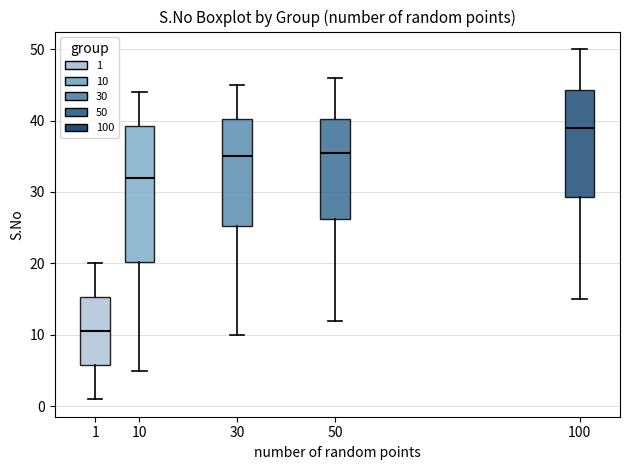

Which box's median line is the highest?

100